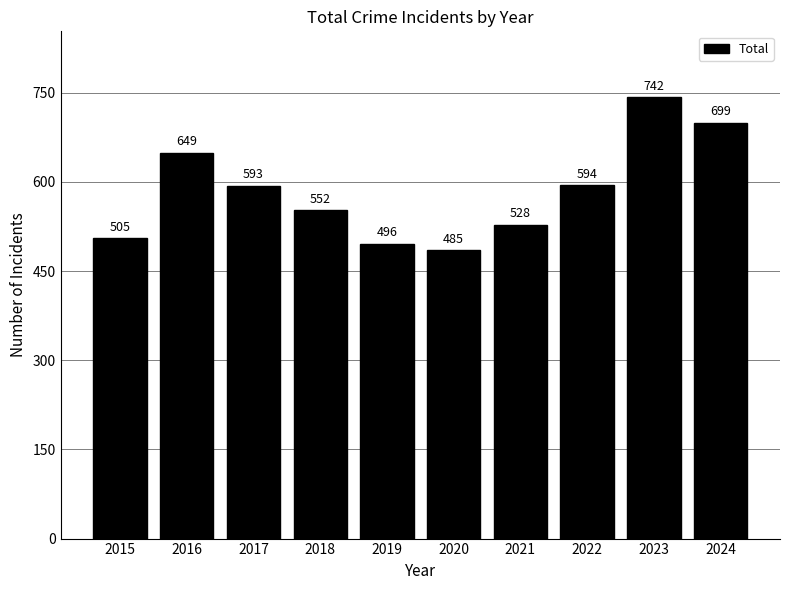

Which category has the lowest value across all series?

2020